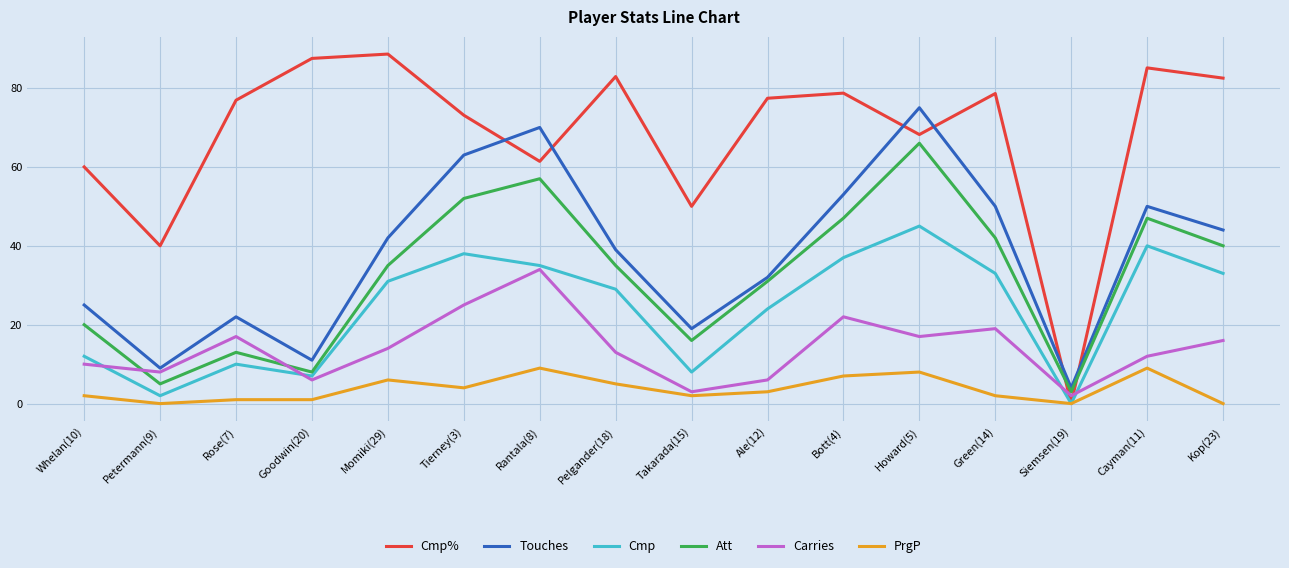

True or false: PrgP and Carries intersect in this chart.

False